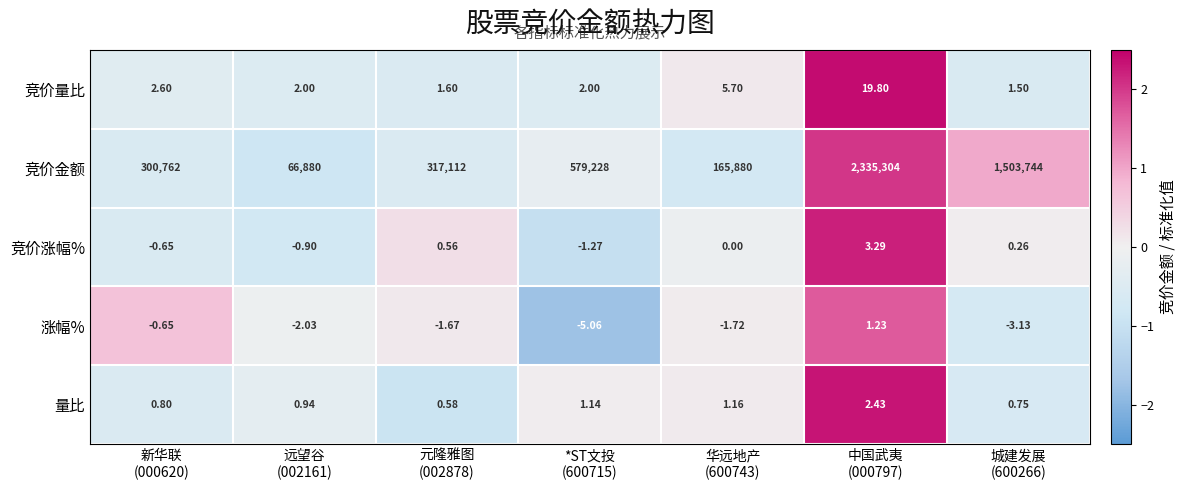

List the series in order of their peak value, lowest first.

涨幅%, 量比, 竞价涨幅%, 竞价量比, 竞价金额